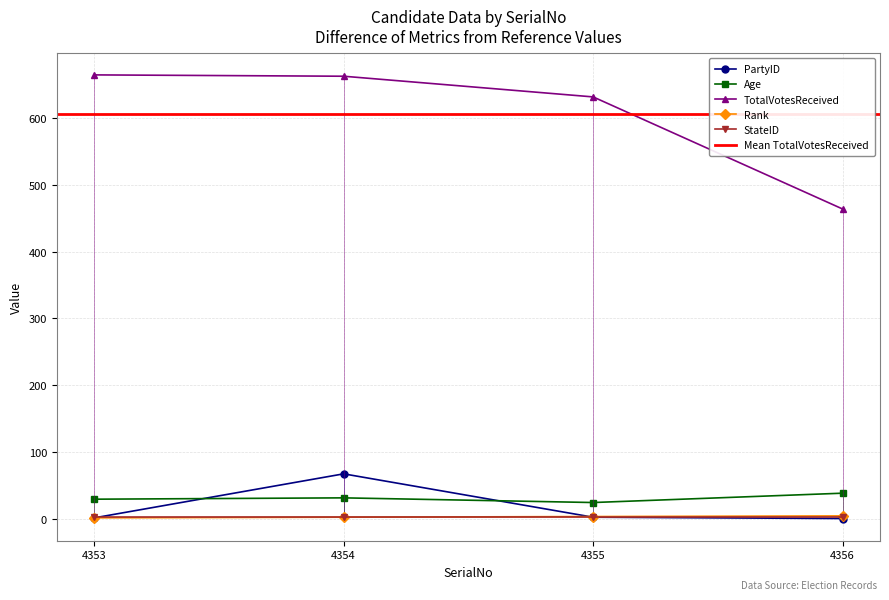

True or false: Age and Rank intersect in this chart.

False